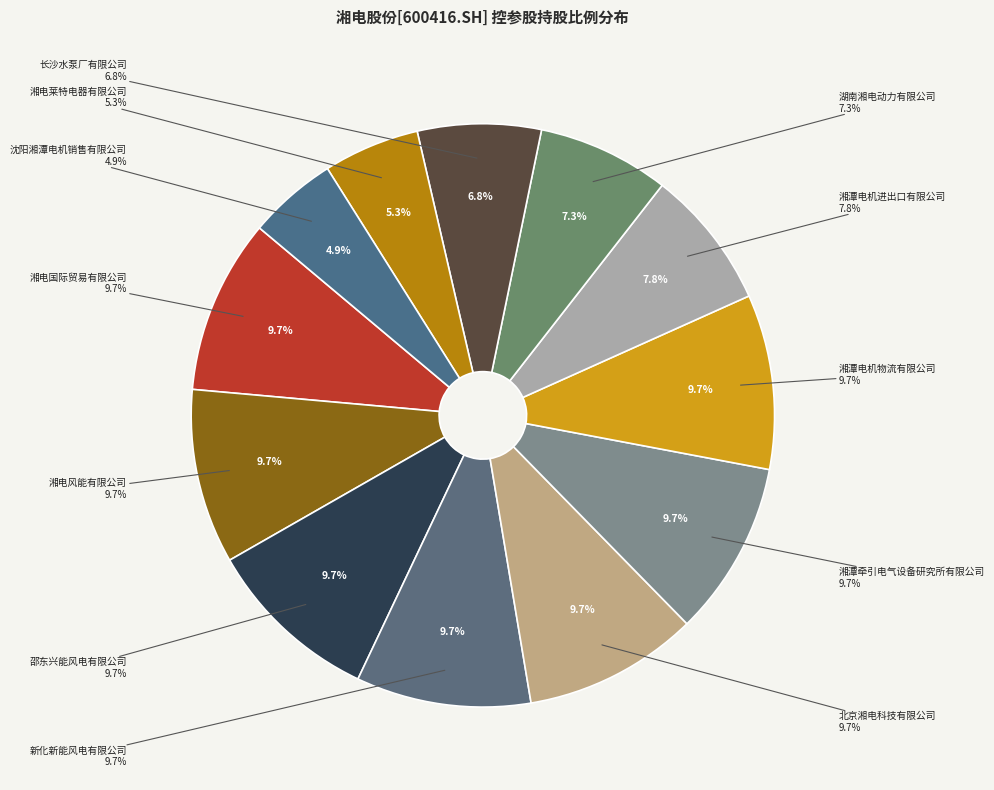

What is the largest slice in the pie chart?

湘电国际贸易有限公司